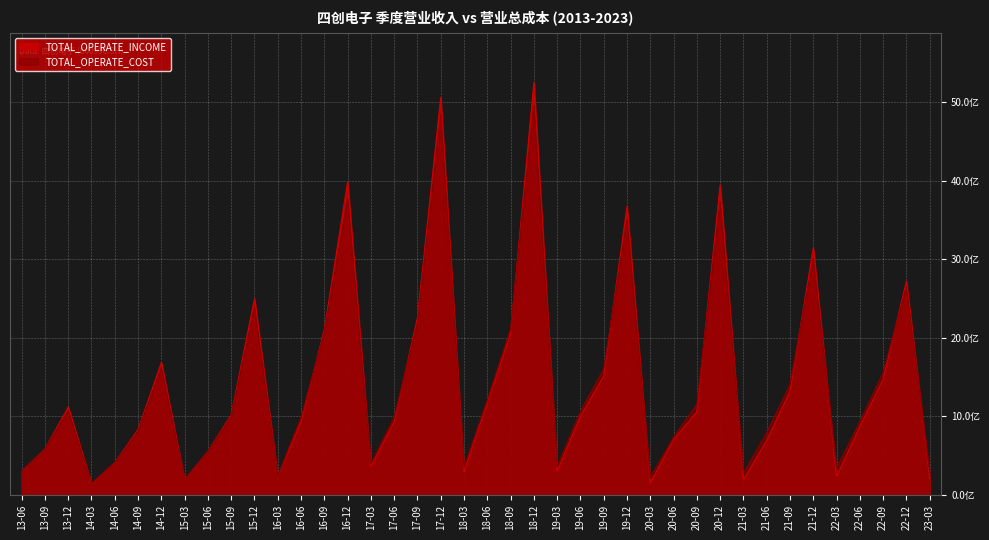

Which series has the widest spread of values?

TOTAL_OPERATE_INCOME